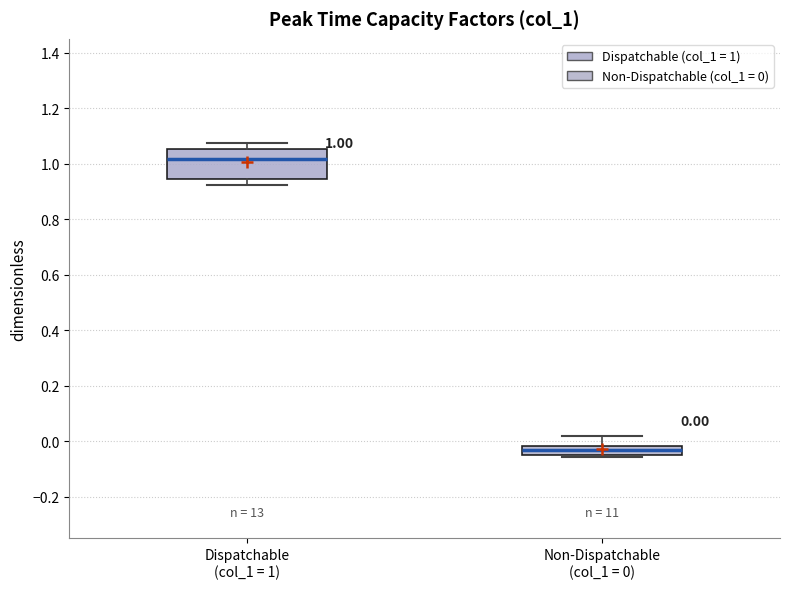

Which box is the tallest, from its lower edge to its upper edge?

Dispatchable (col_1 = 1)